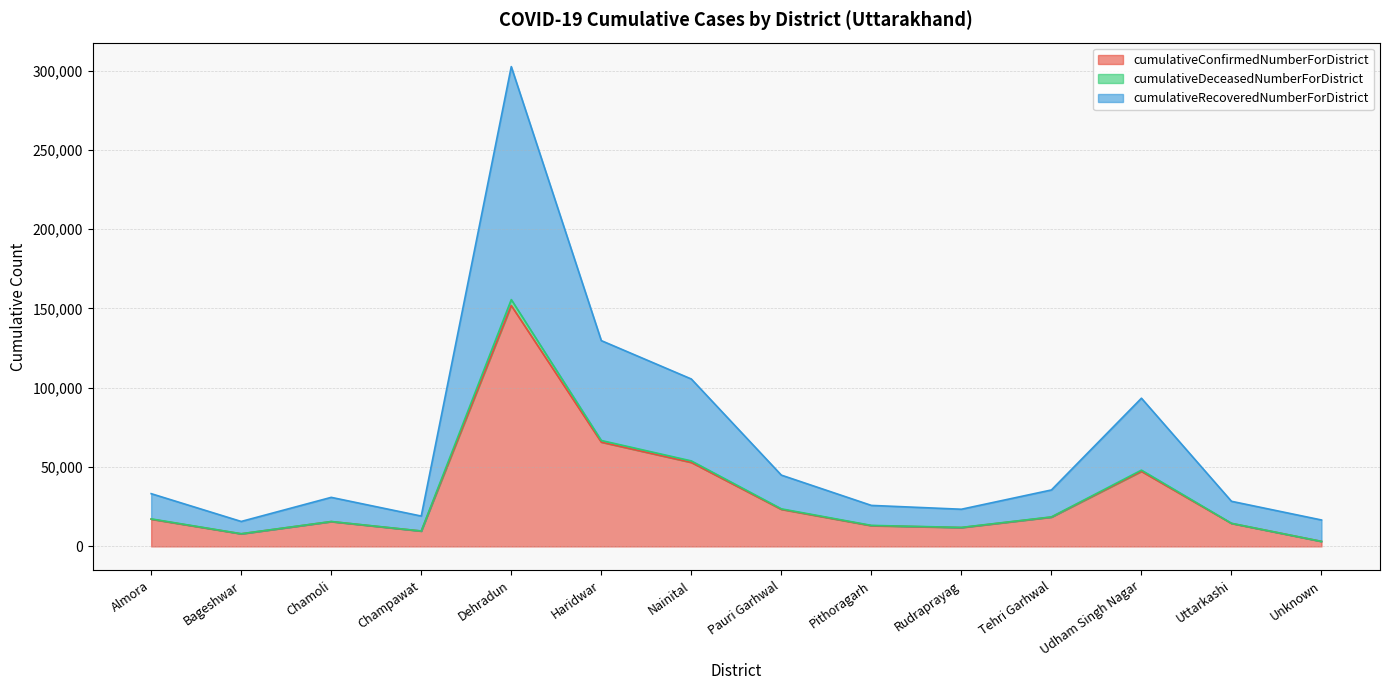

What are all the series names shown in the legend?

cumulativeConfirmedNumberForDistrict, cumulativeDeceasedNumberForDistrict, cumulativeRecoveredNumberForDistrict